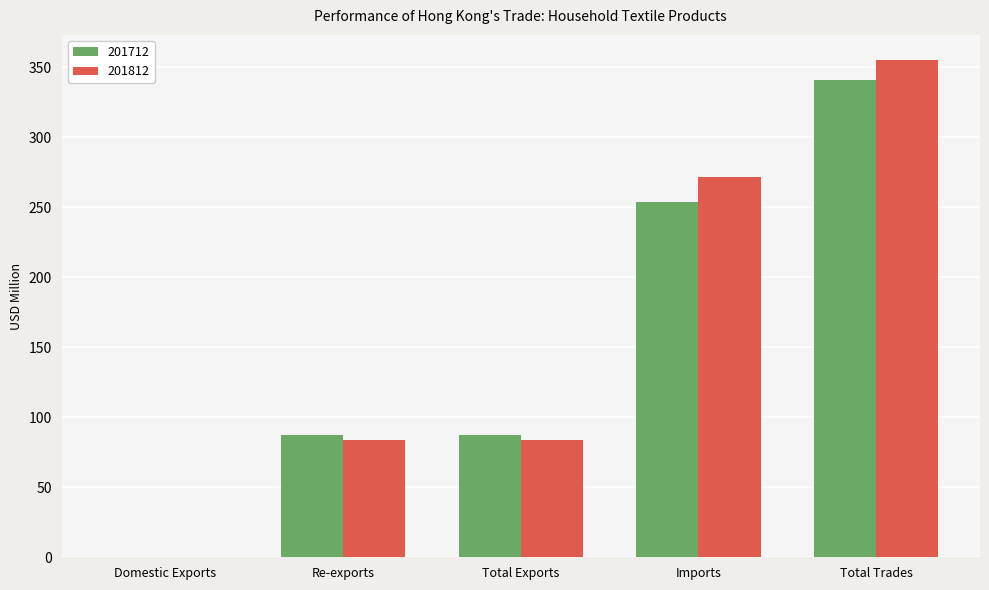

What is the greatest value displayed?

355.4